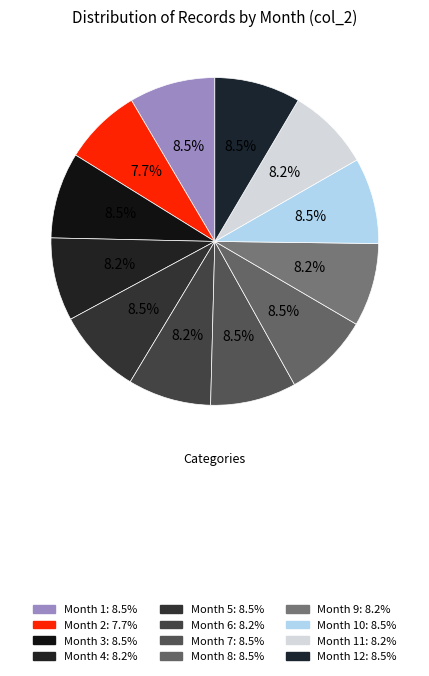

How many segments does this pie chart have?

12